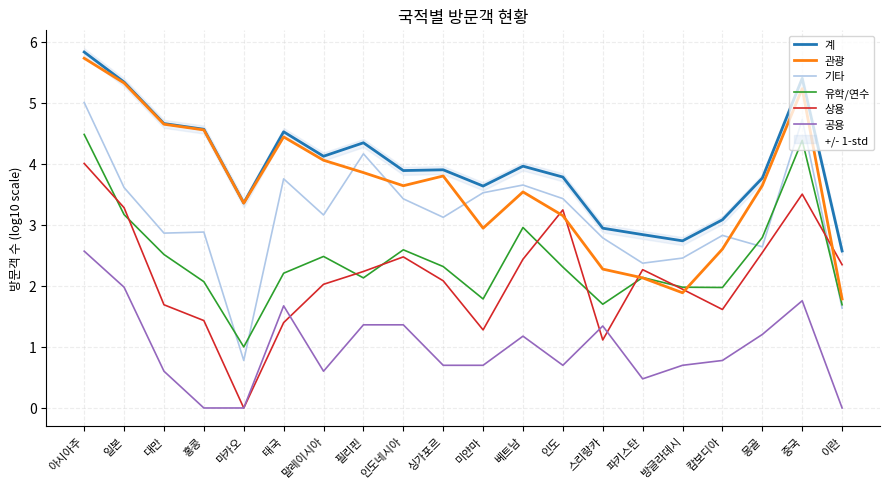

What is the difference between the maximum and minimum values in the 관광 series?

3.9